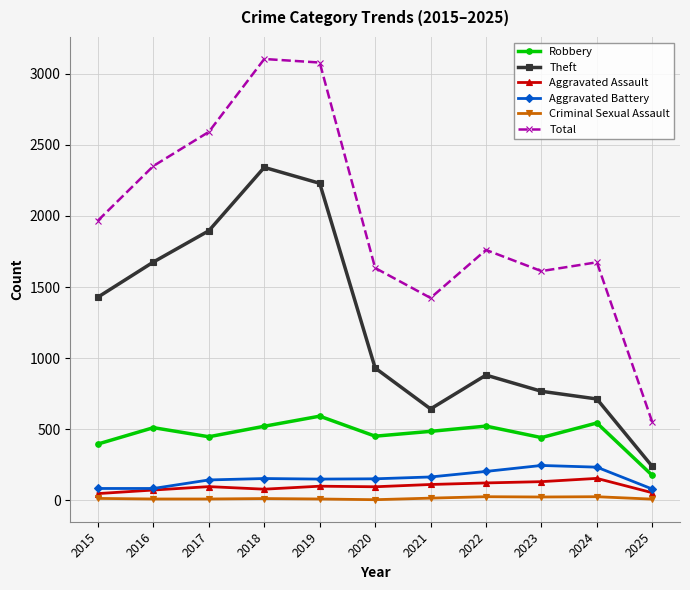

Which series changed the most between 2018 and 2024?

Theft